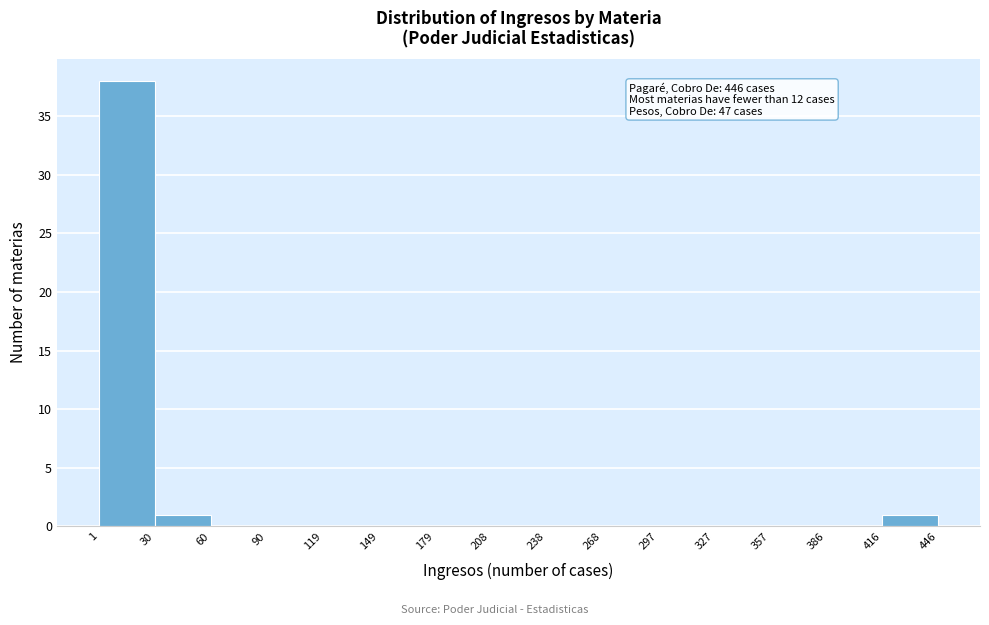

Which range on the x-axis has the tallest bar?

1 to 30